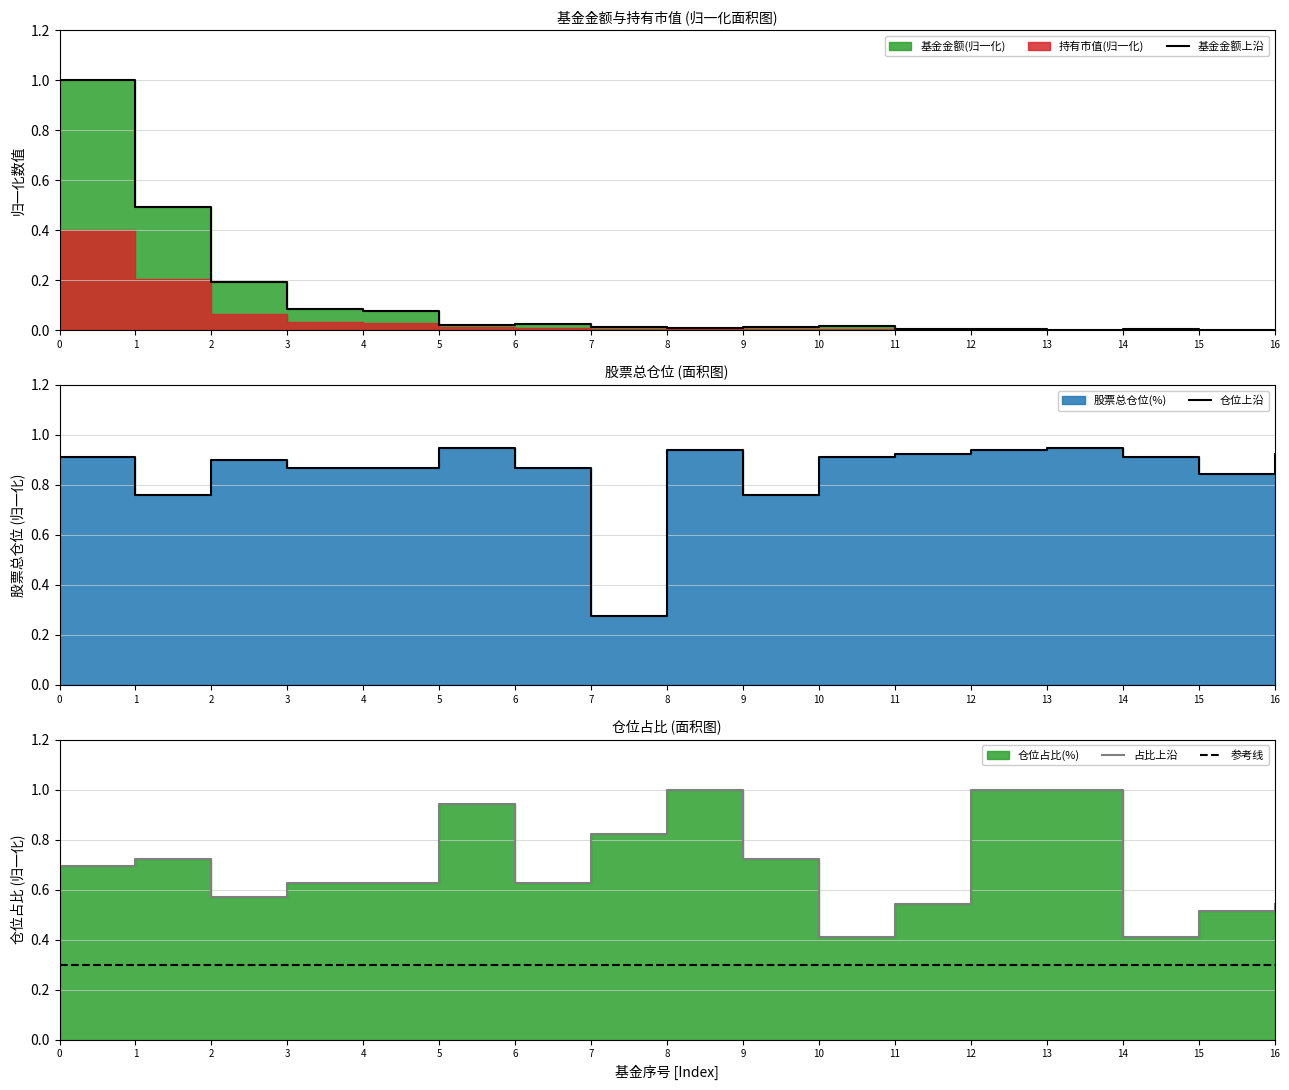

True or false: 基金金额 and 股票总仓位 intersect in this chart.

True